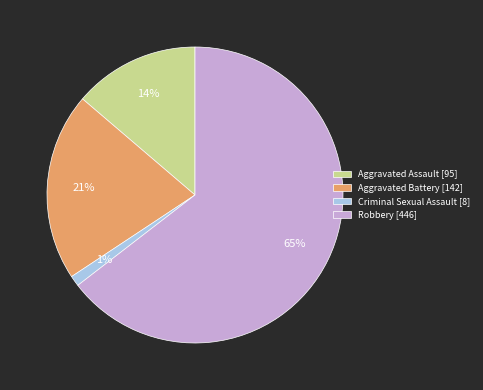

Approximately how many times larger is the value at Aggravated Assault [95] compared to Aggravated Battery [142]?

0.7